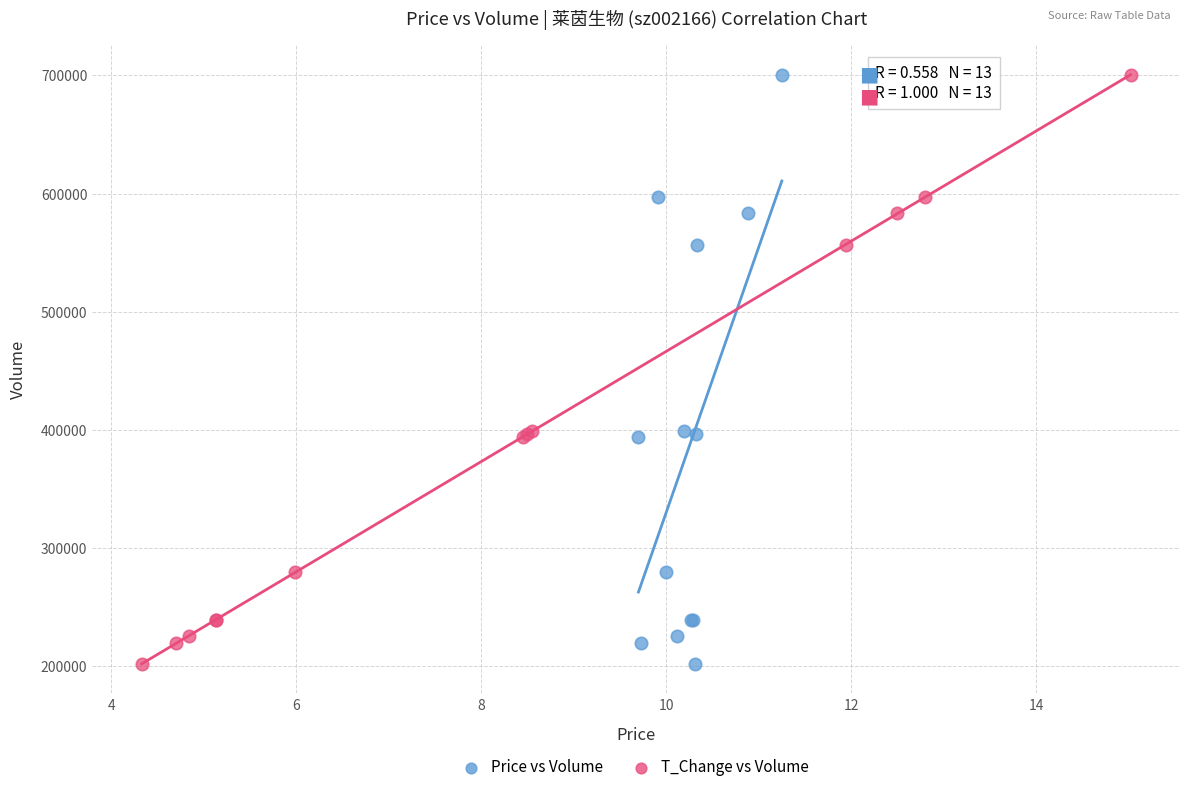

What are all the series names shown in the legend?

Price vs Volume, T_Change vs Volume